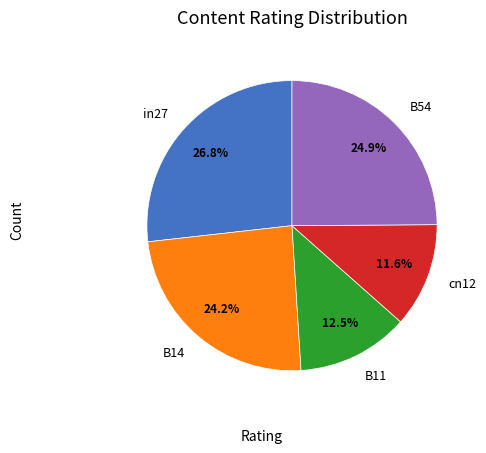

Is there a majority slice in this chart?

No